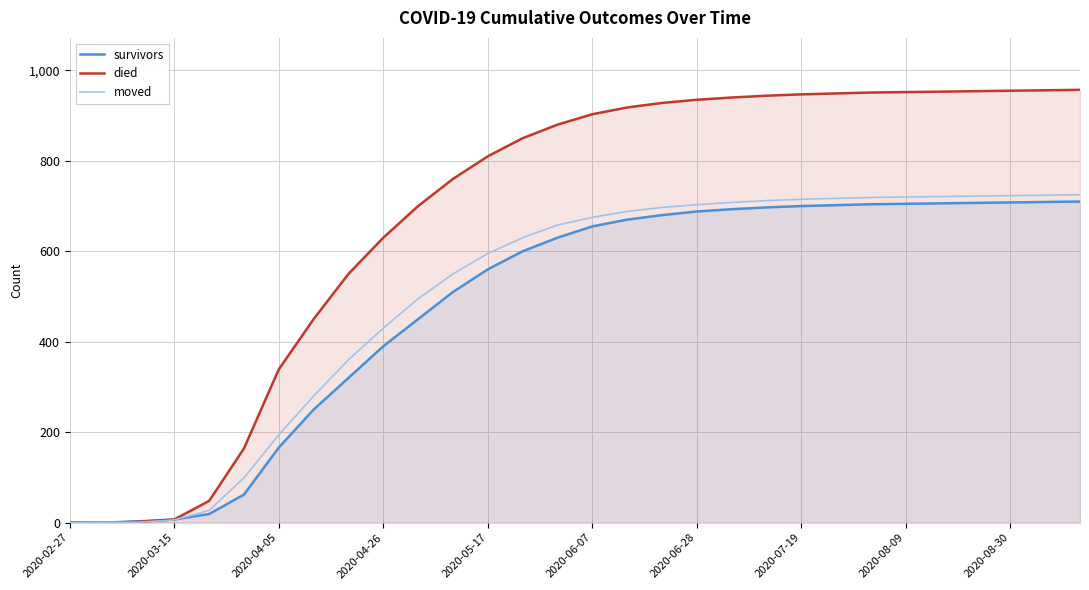

What is the highest value of the died series?

957